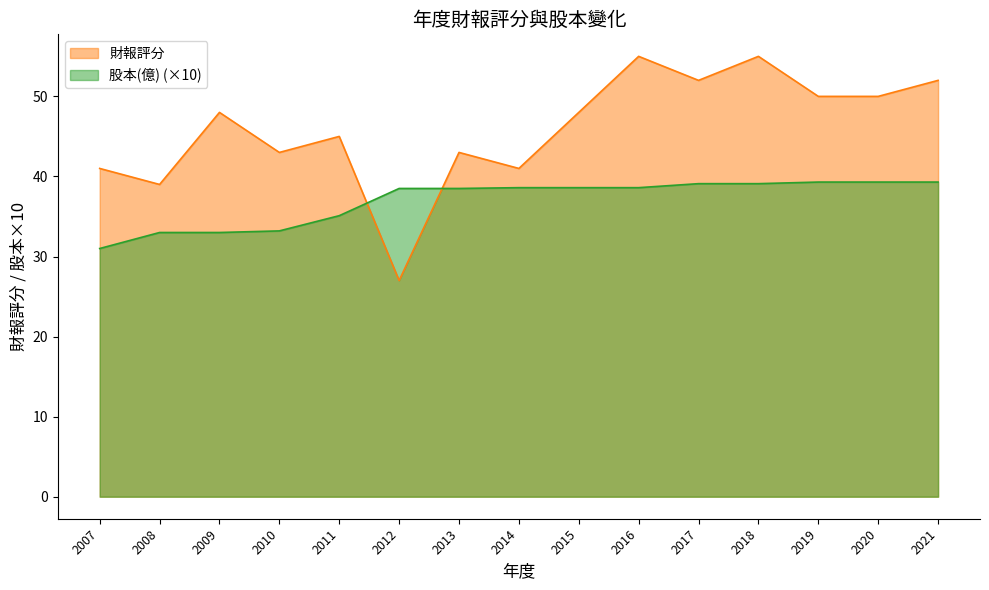

Which series changed the most between 2012 and 2015?

財報評分